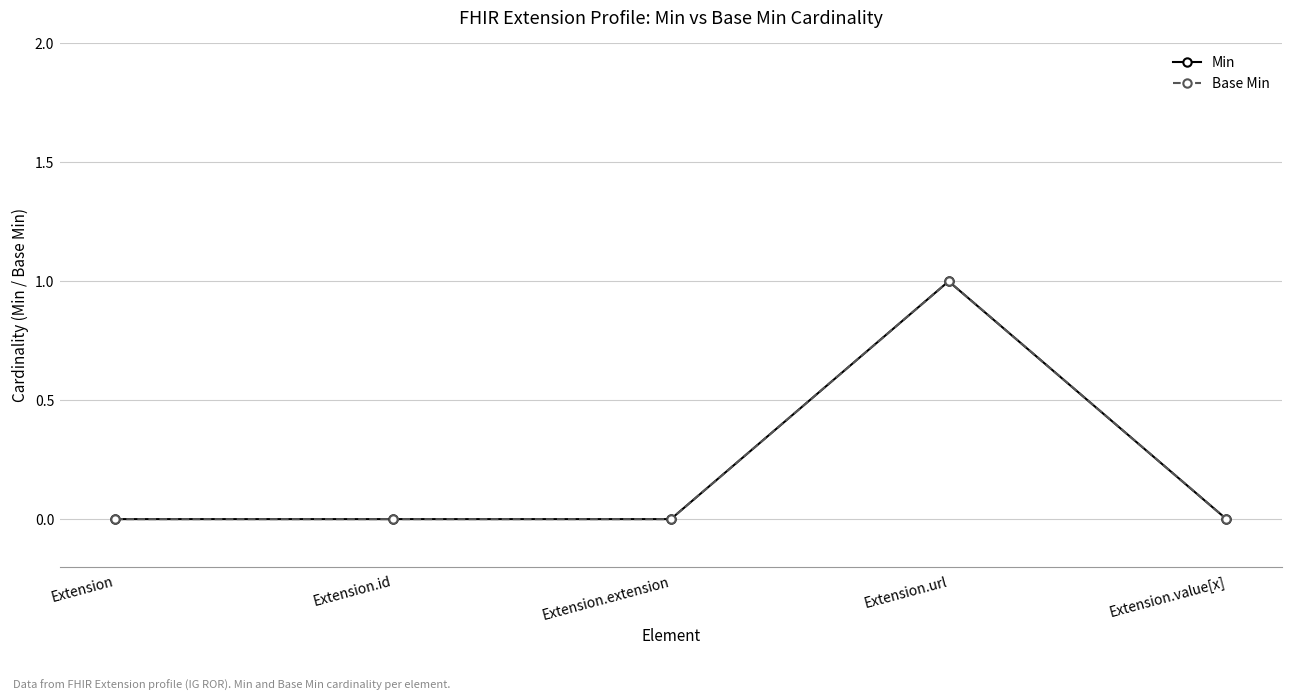

What position from the left is Extension.extension?

3